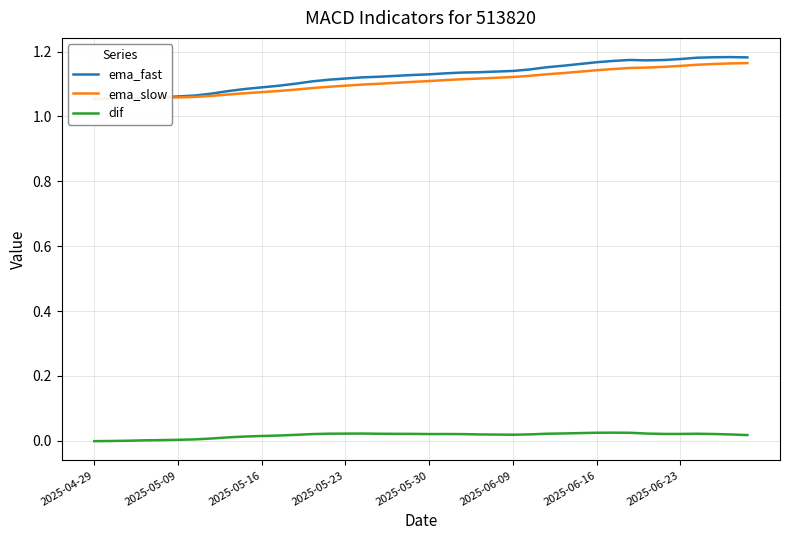

Count the number of data series in this chart.

3